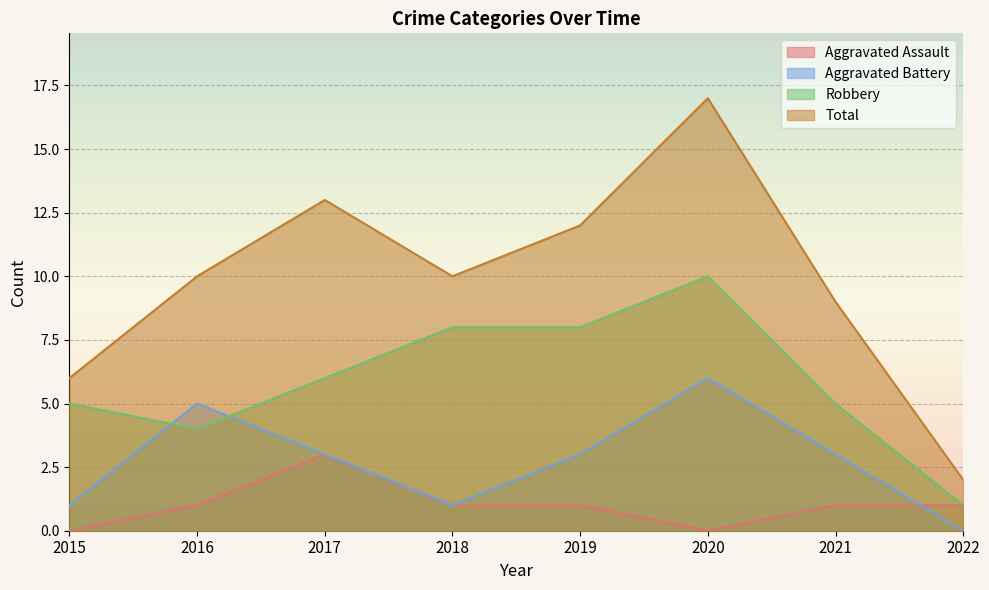

Which series has the widest spread of values?

Total